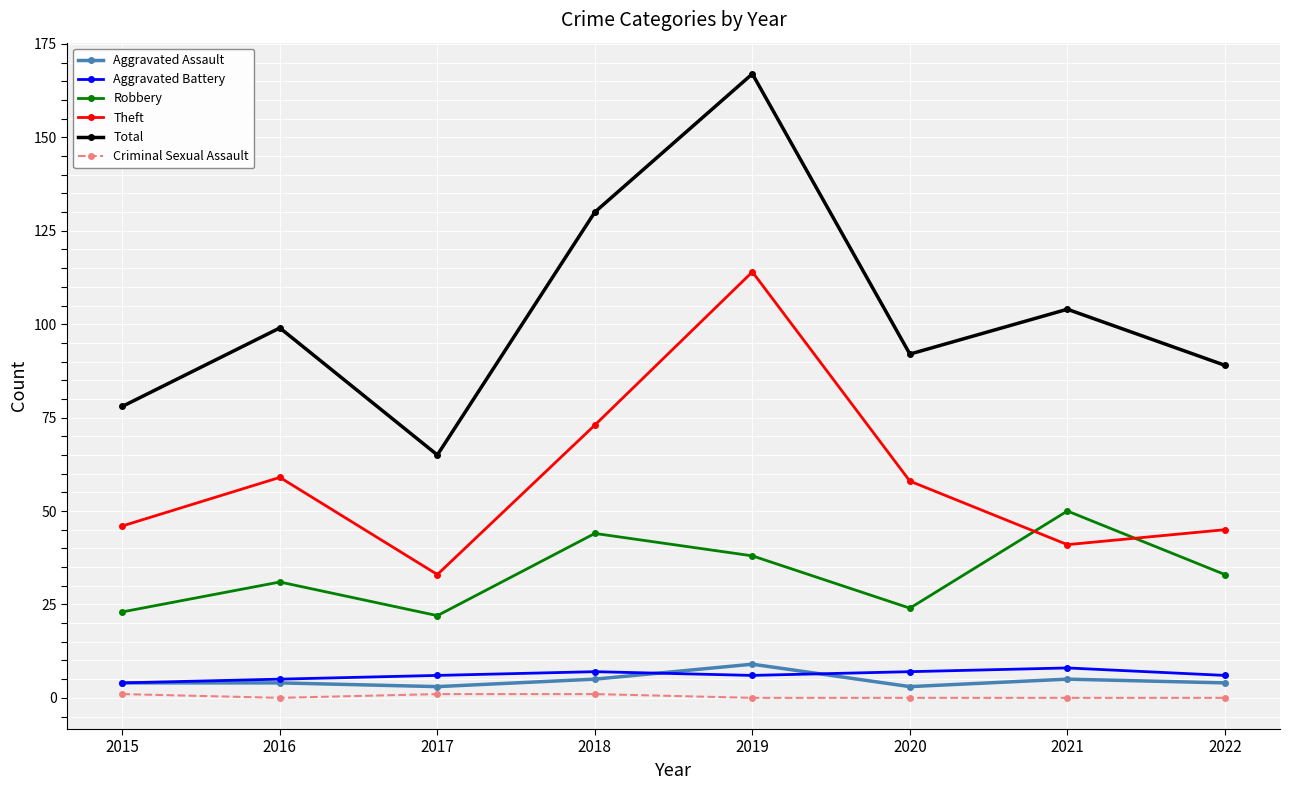

Read the Theft value at 2016, to the nearest 10.

60